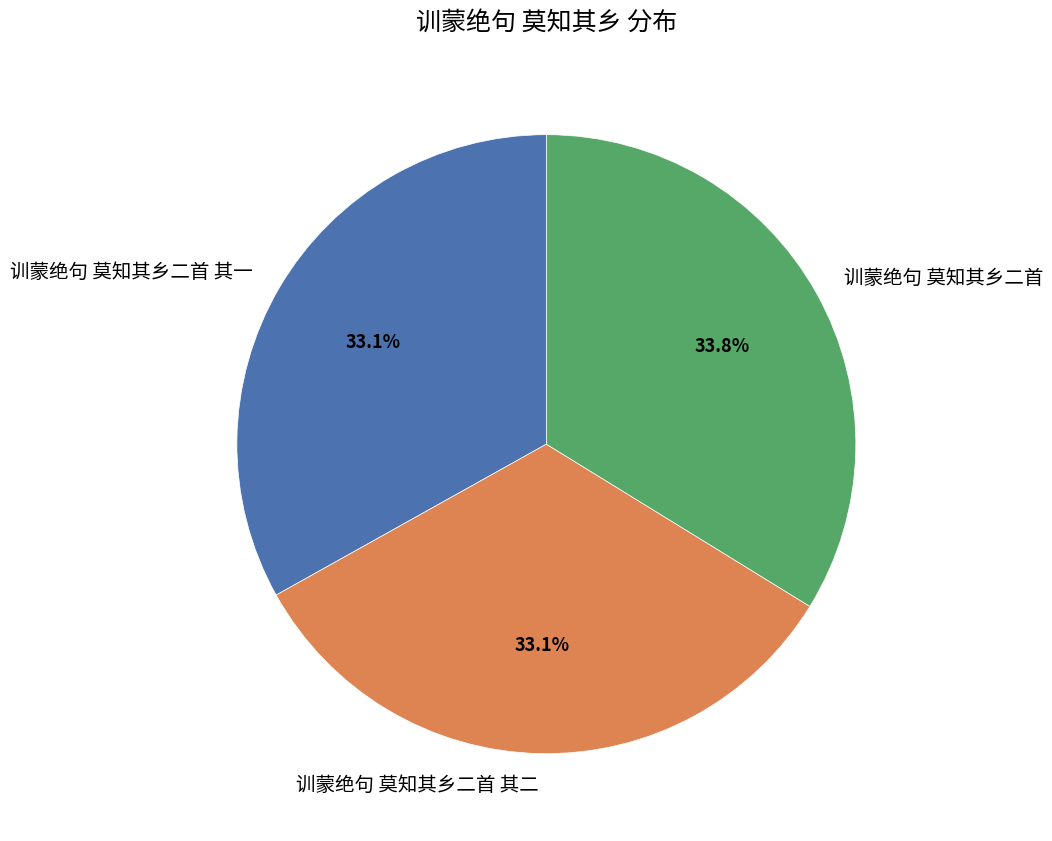

True or false: 训蒙绝句 莫知其乡二首 其一 accounts for 33% of the total.

True